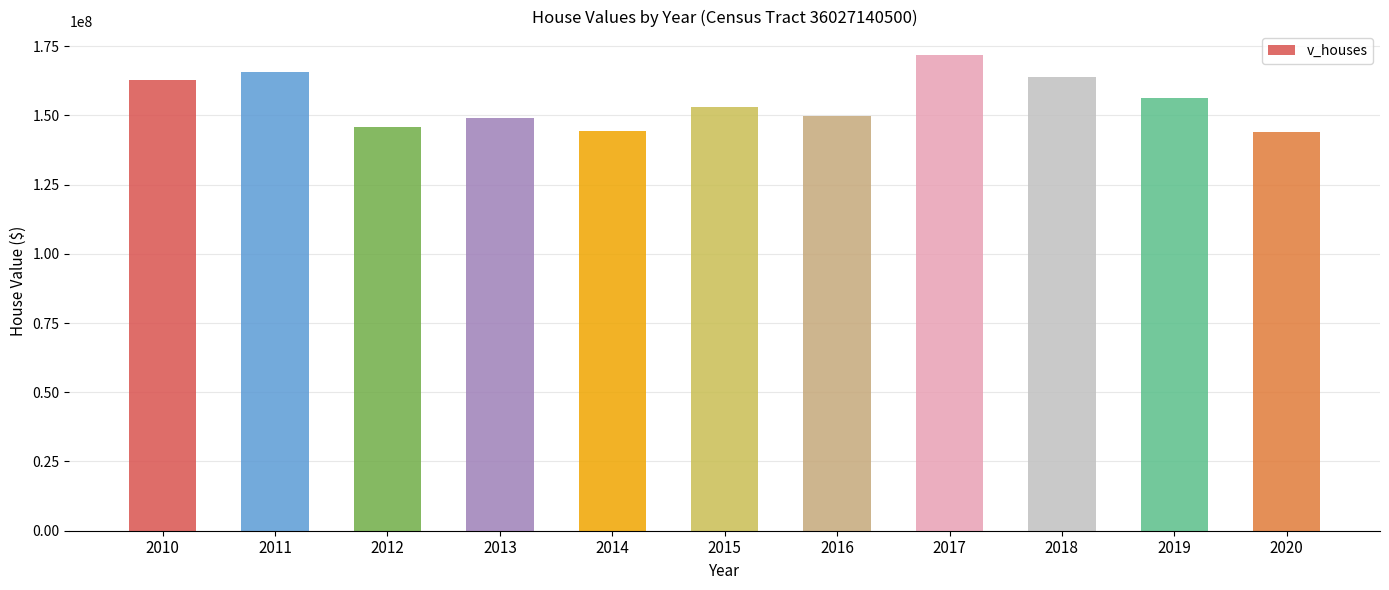

How many data points does each series have?

11